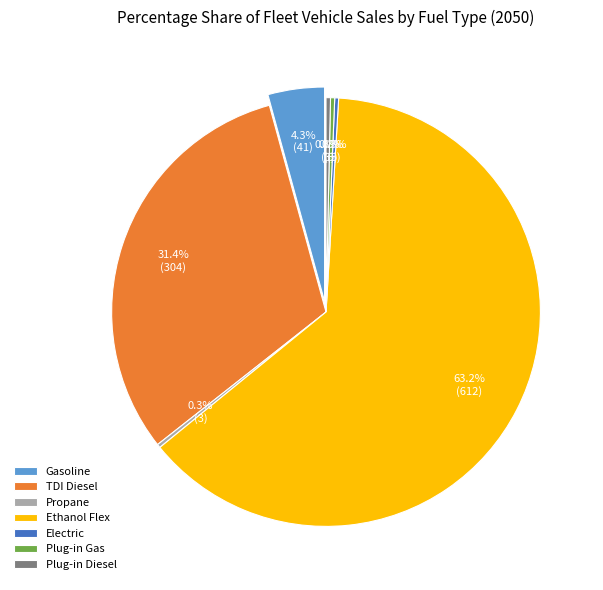

To the nearest percent, what portion does Ethanol Flex represent?

63%